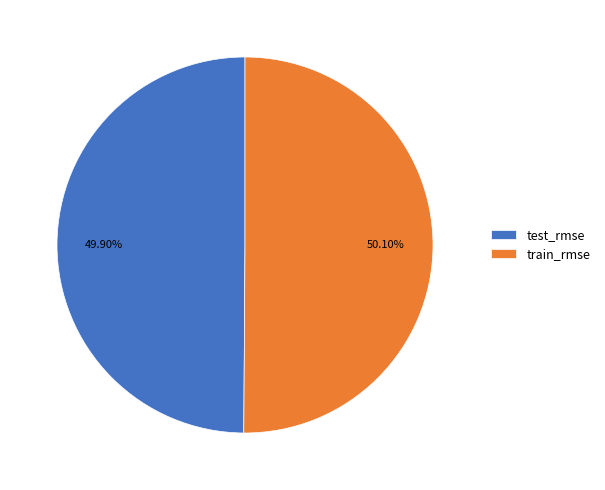

To the nearest percent, what portion does test_rmse represent?

50%